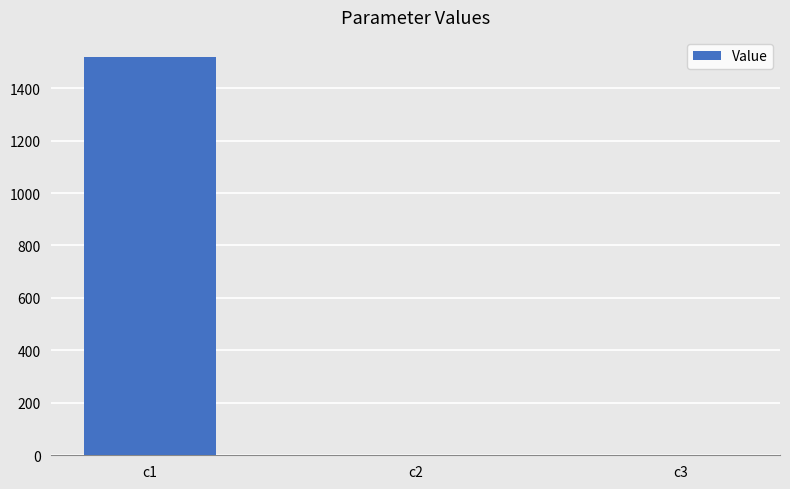

The value at c2 is 0.0. True or false?

True